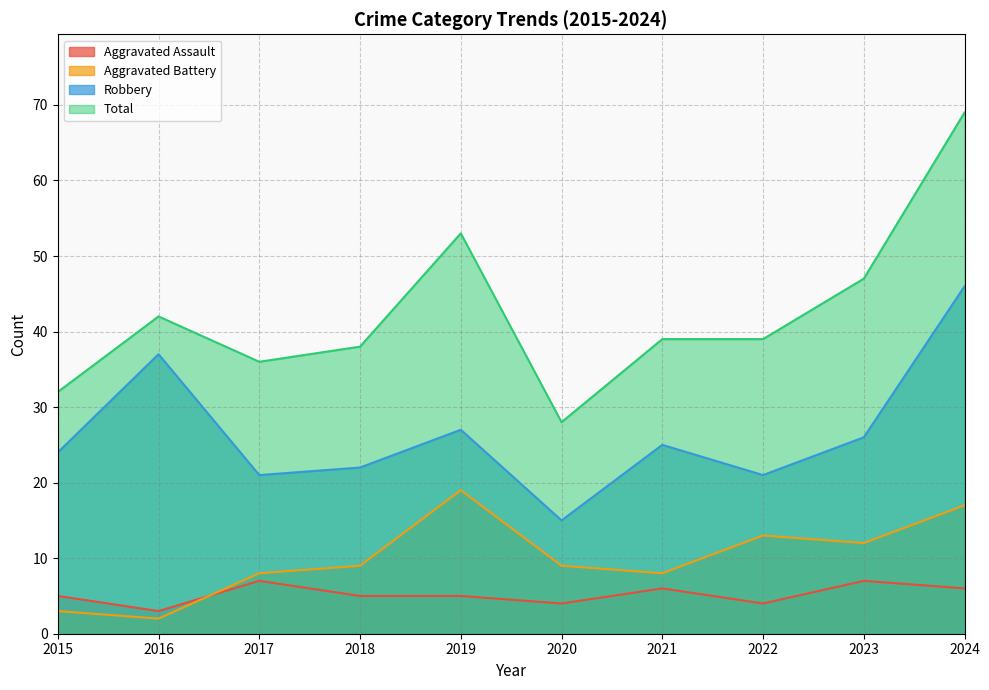

True or false: Total and Aggravated Battery cross at least once.

False